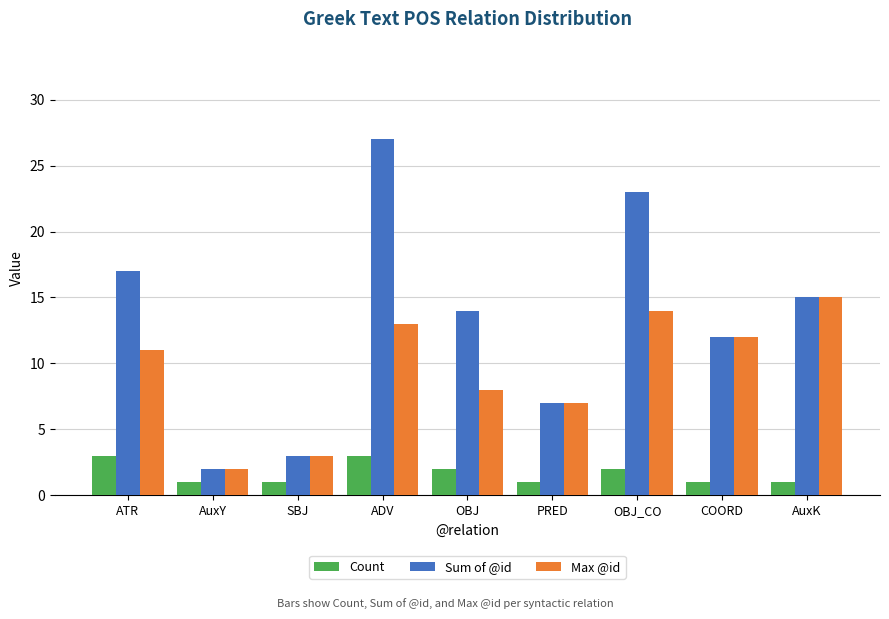

How many data points does each series have?

9